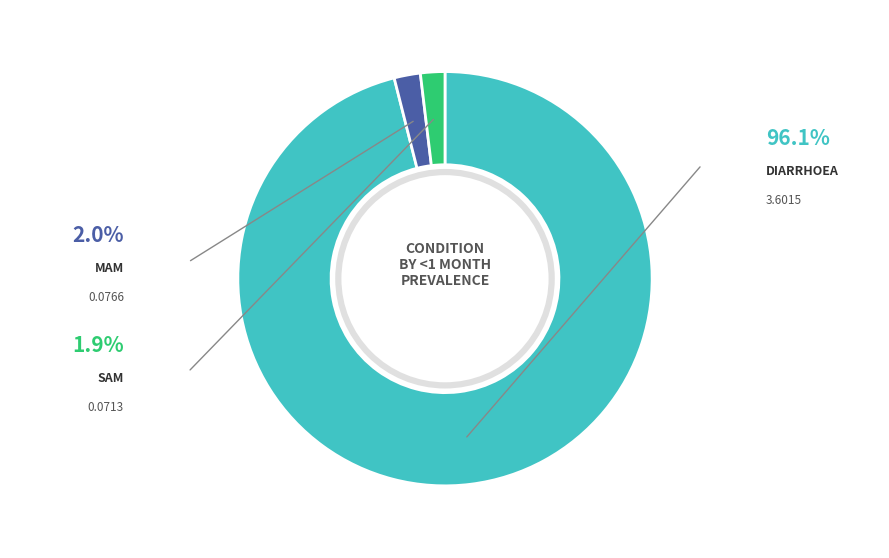

Is there a majority slice in this chart?

Yes